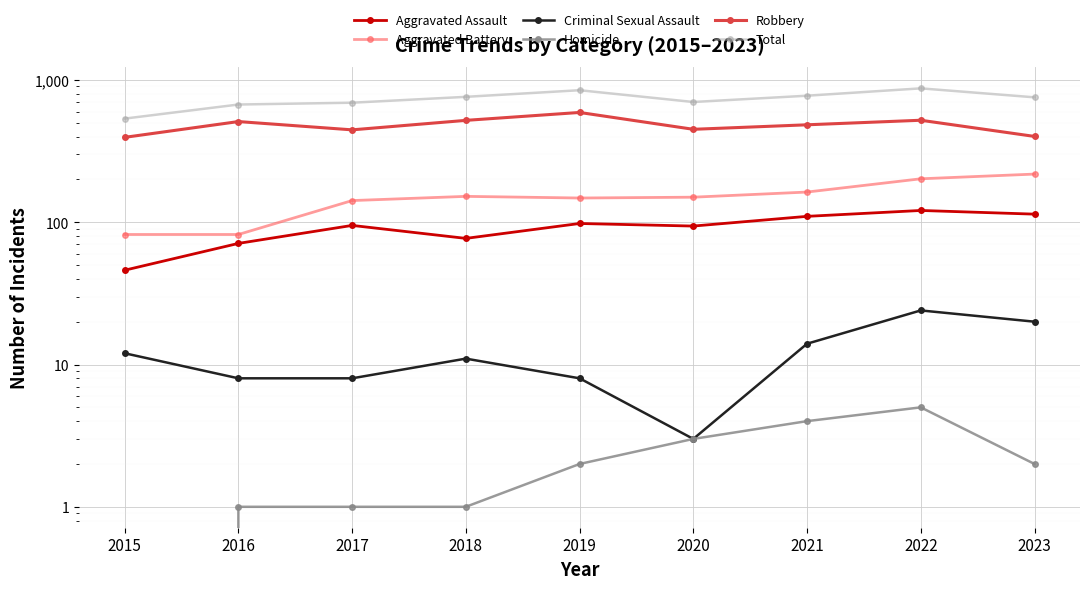

Is it true that Aggravated Battery equals 202 at 2022?

True